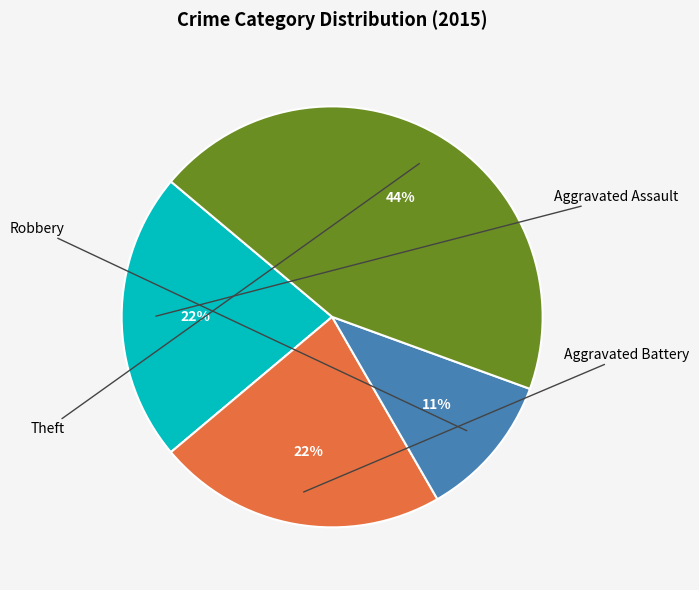

How many slices are in this pie chart?

4